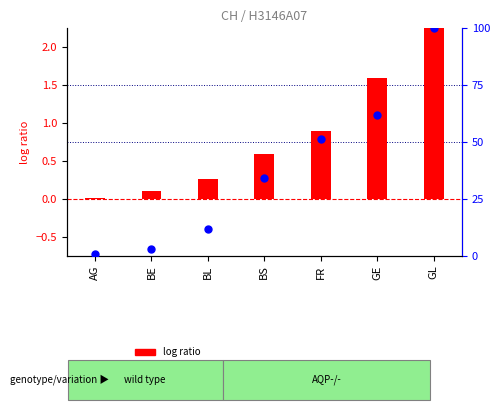

At how many categories does at least one series exceed 86?

1